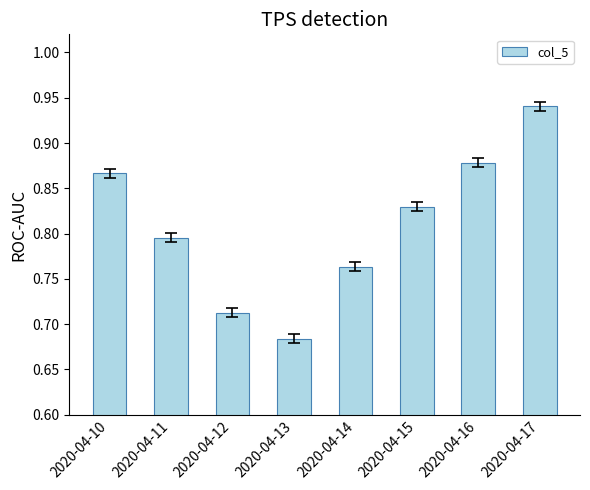

Does the chart contain stacked bars?

No